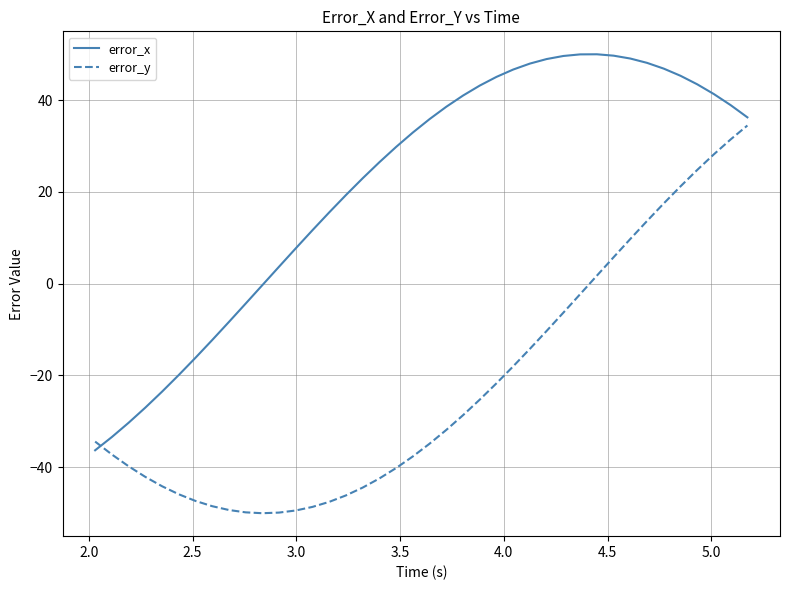

Rank the series by their average value, from highest to lowest.

error_x, error_y